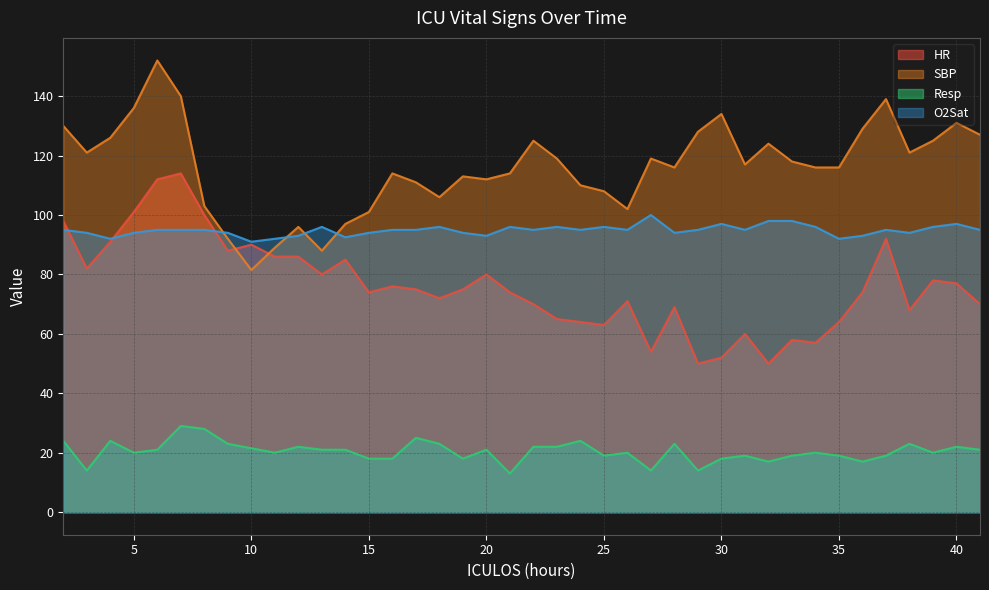

Is it true that Resp equals 32.5 at 25?

False